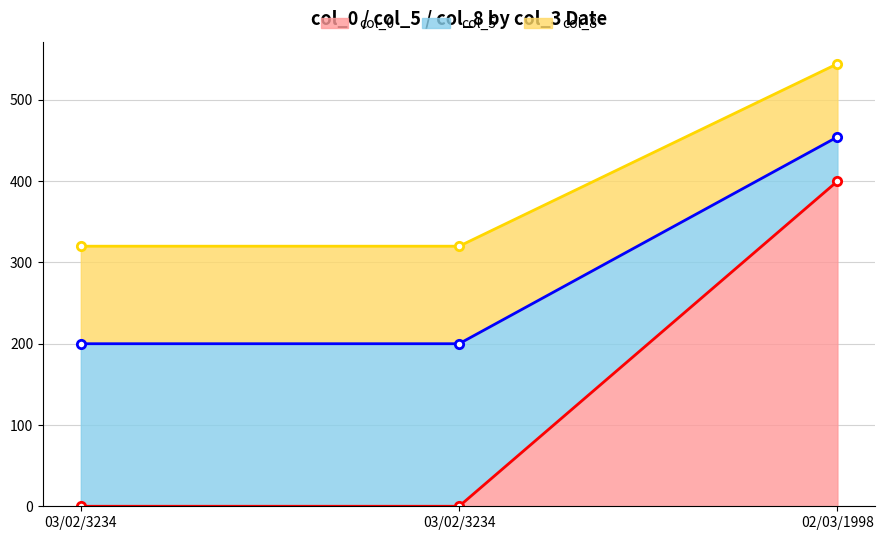

Count the number of categories in the chart.

3